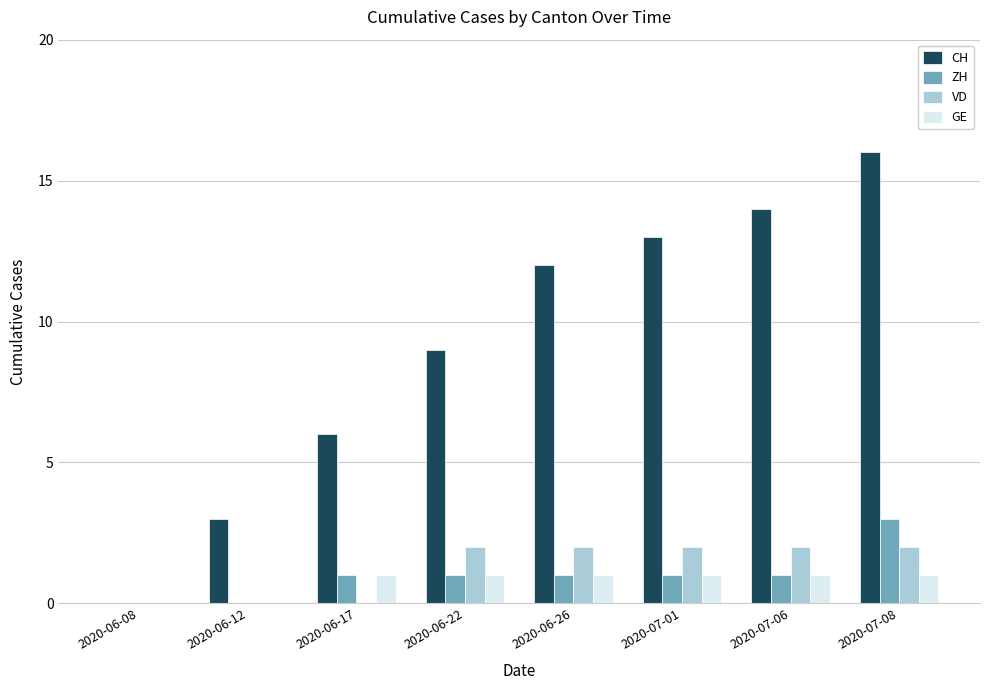

Reading left to right, list all the values displayed in this chart.

CH: 0	3	6	9	12	13	14	16
ZH: 0	0	1	1	1	1	1	3
VD: 0	0	0	2	2	2	2	2
GE: 0	0	1	1	1	1	1	1